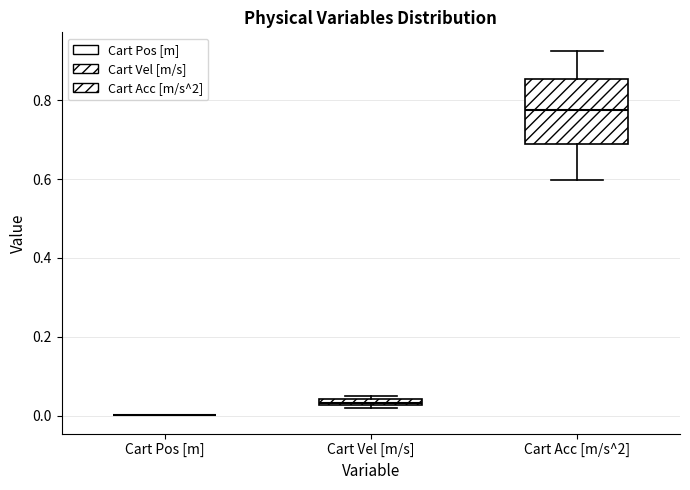

Which box is the tallest, from its lower edge to its upper edge?

Cart Acc [m/s^2]